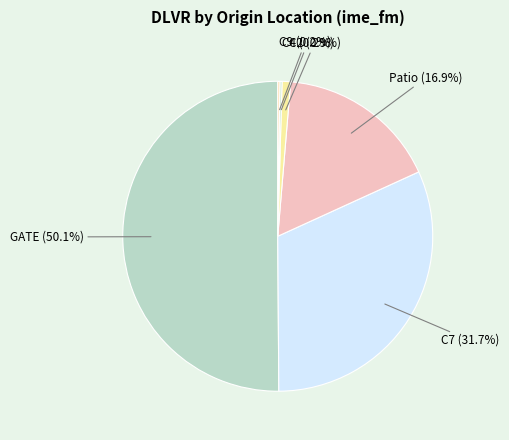

To the nearest percent, what percentage of the pie is C7?

32%